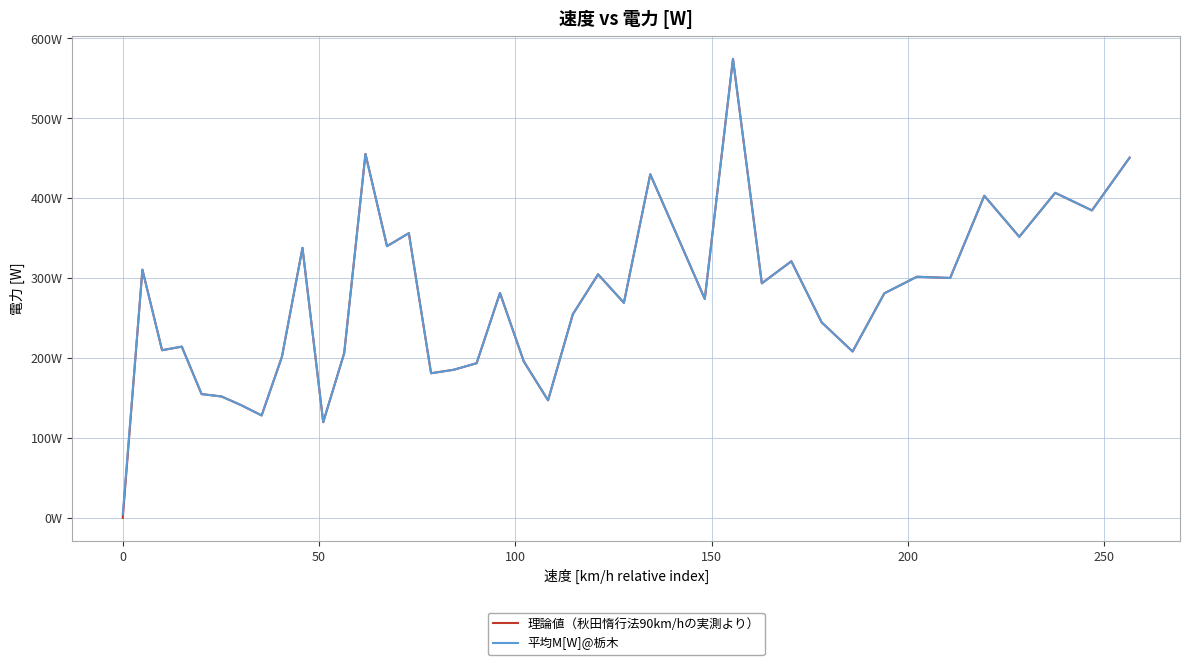

What are all the series names shown in the legend?

理論値（秋田惰行法90km/hの実測より）, 平均M[W]@栃木